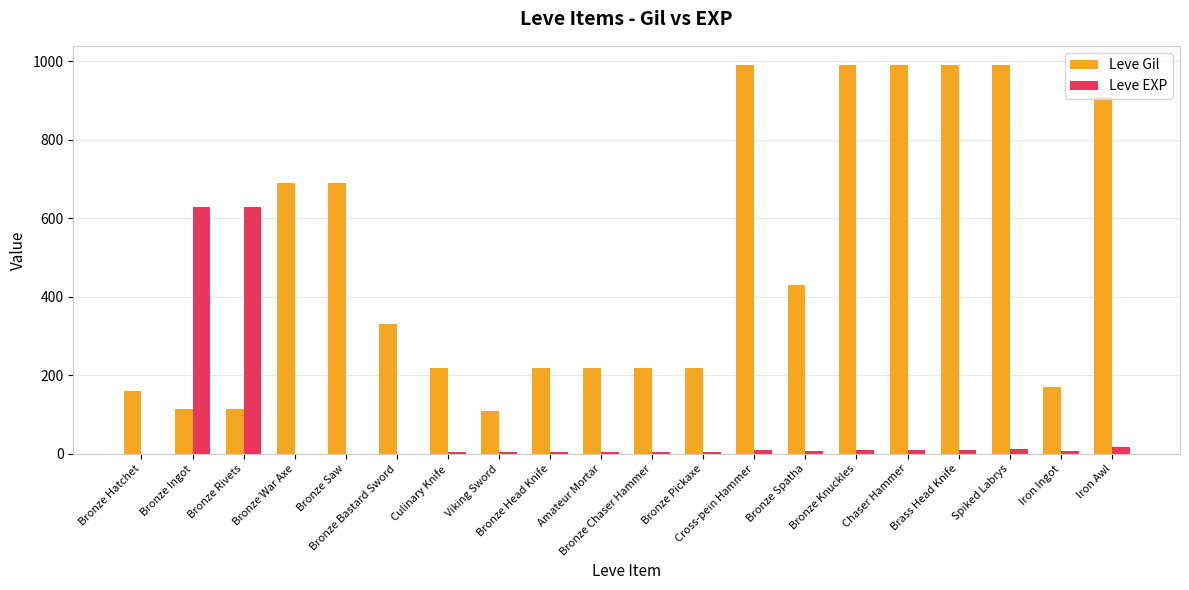

What is the greatest value displayed?

990